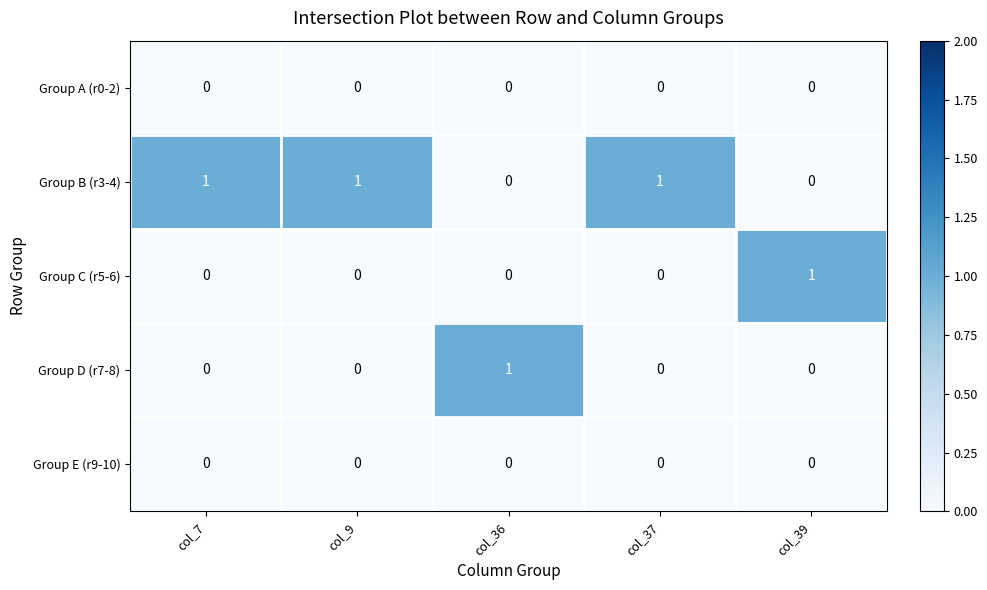

Which series has the largest total across all categories?

Group B (r3-4)